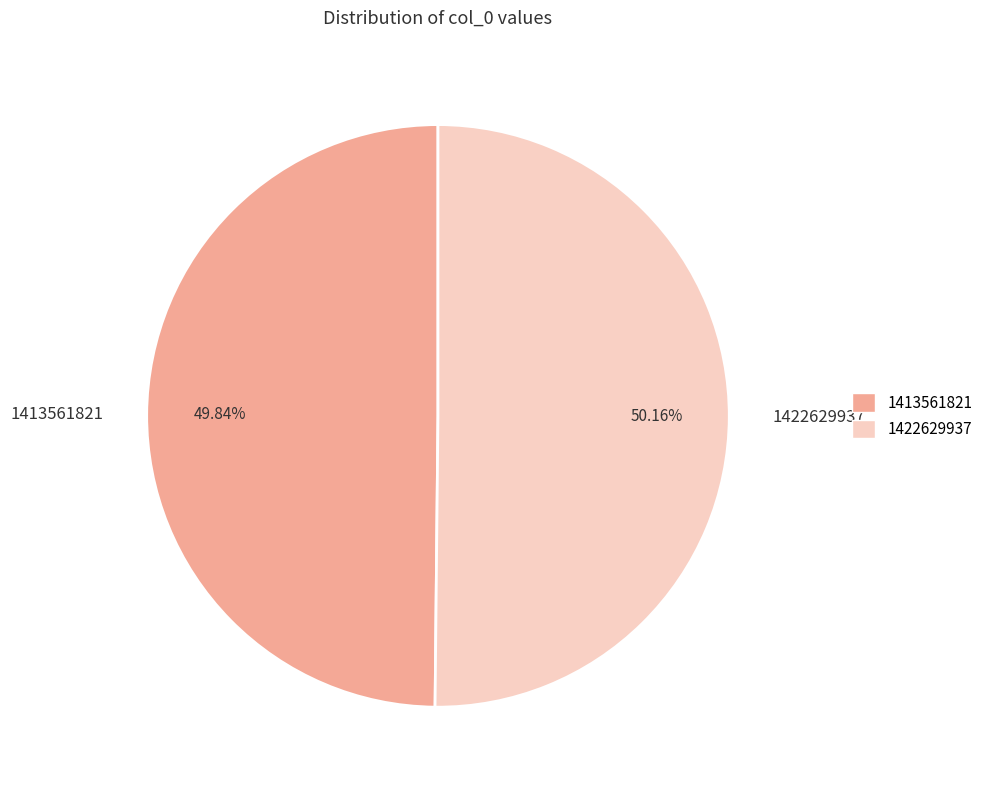

Count the number of slices in the pie.

2